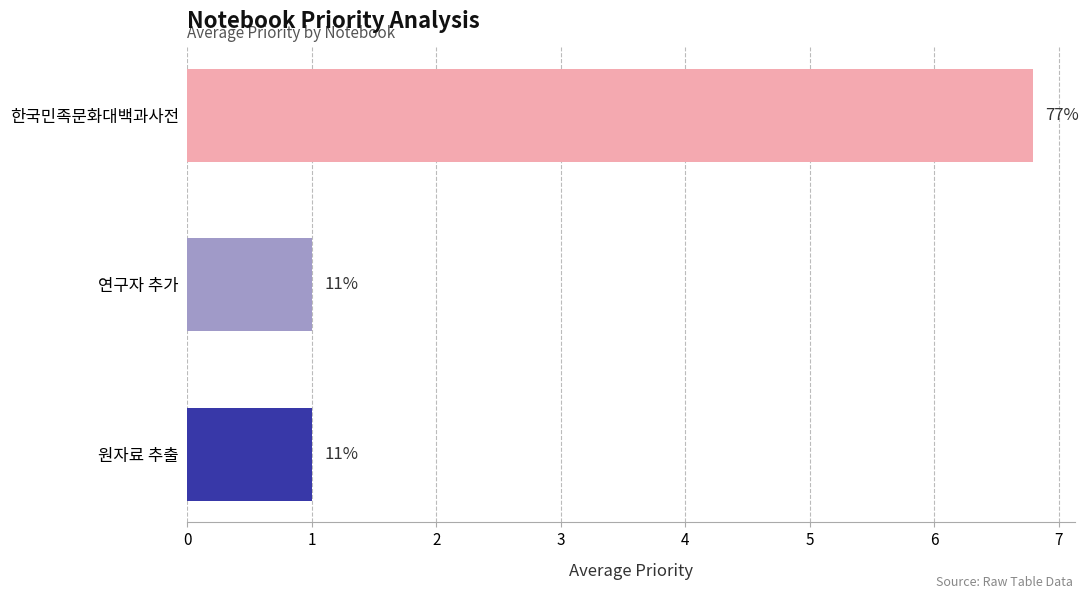

What is the sum of all values?

8.8